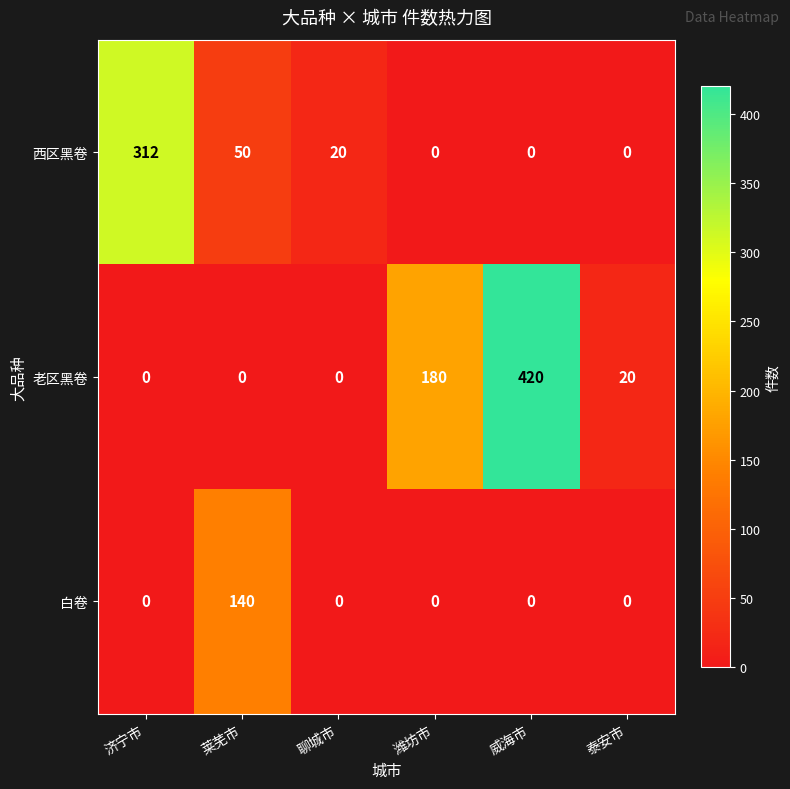

Rank the series by their maximum value, from highest to lowest.

老区黑卷, 西区黑卷, 白卷